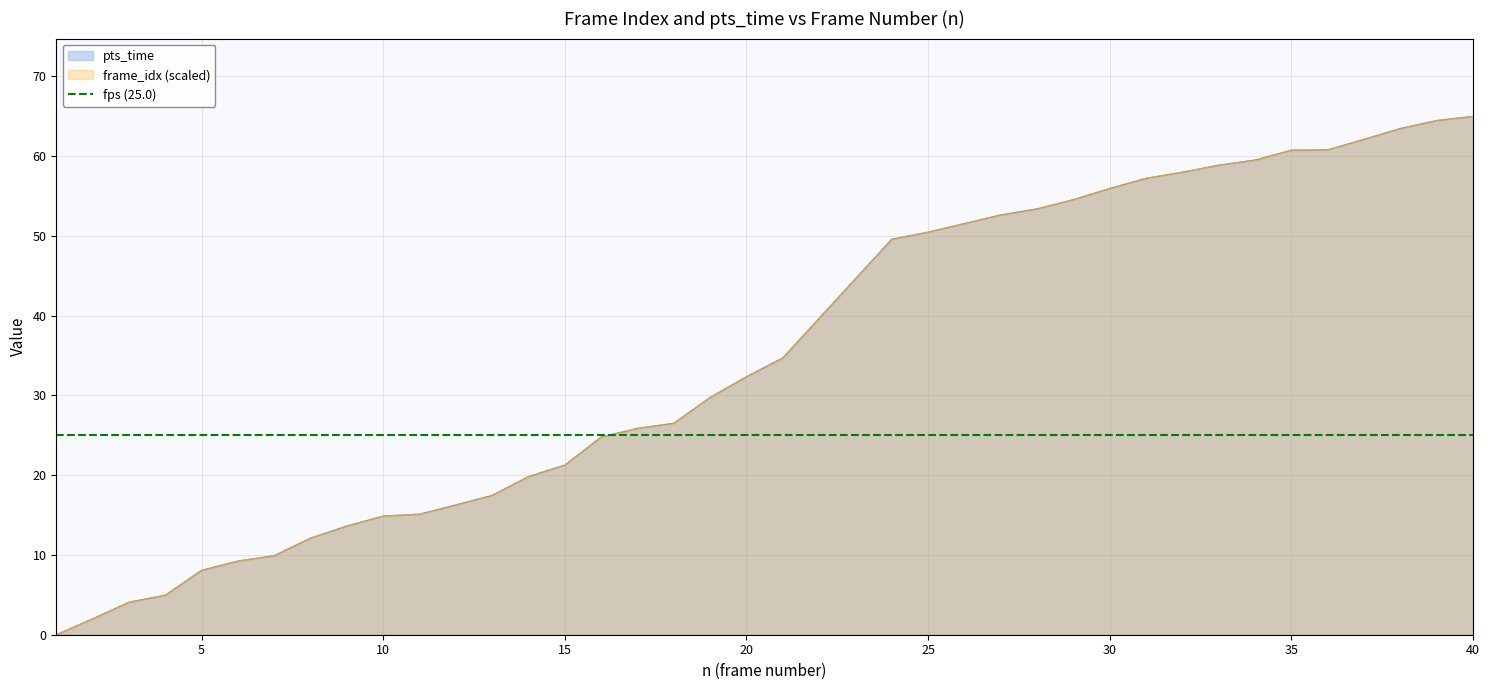

What value does the pts_time series have at 27?

52.6